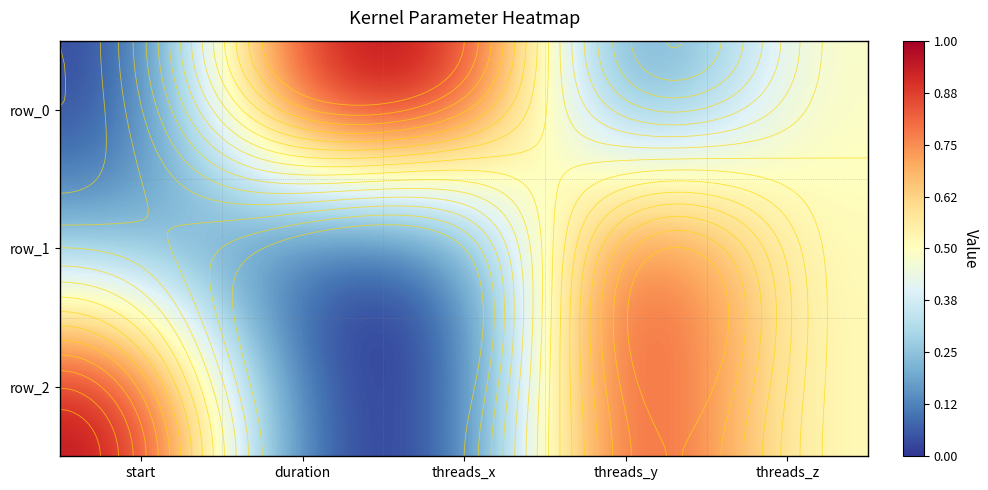

Reading left to right, list all the values displayed in this chart.

row_0: 0.0	1.0	1.0	0.0	0.5
row_1: 0.2	0.0	0.0	1.0	0.5
row_2: 1.0	0.0	0.0	1.0	0.5